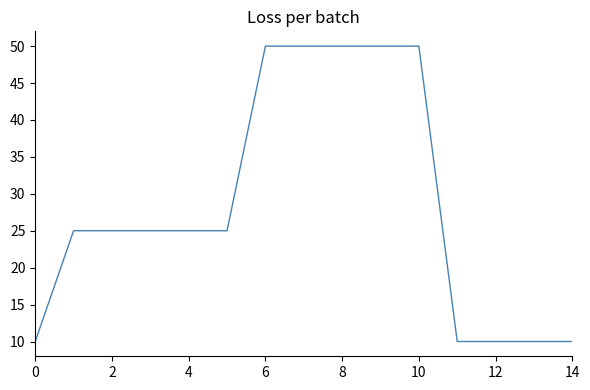

Count the number of data series in this chart.

1